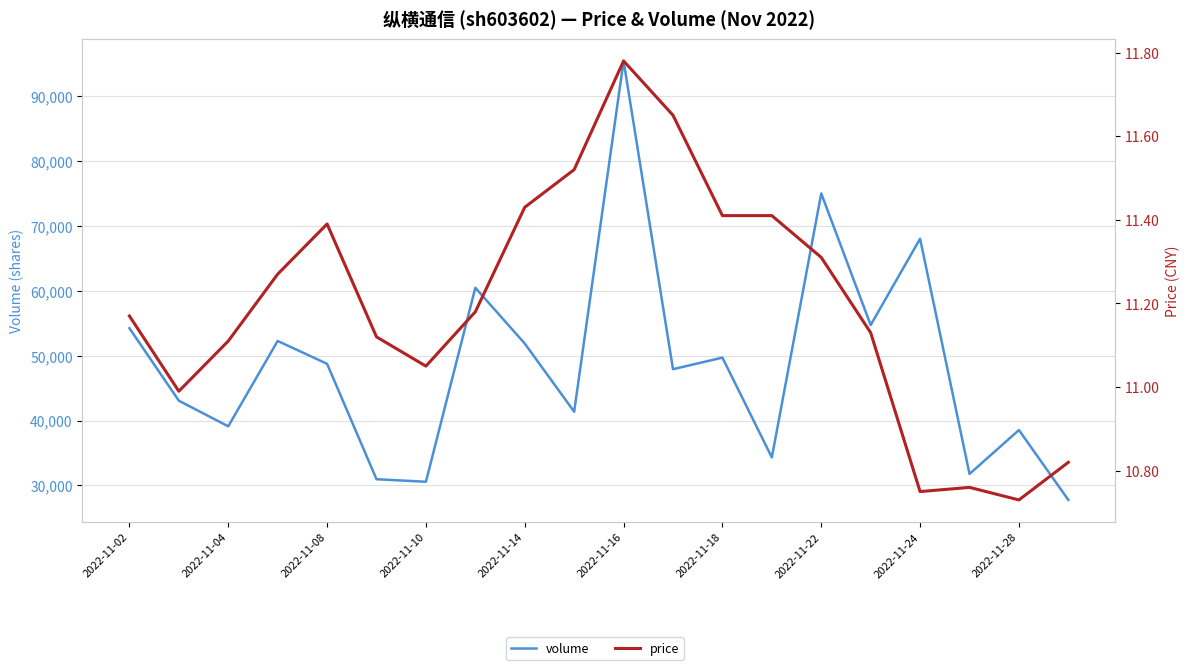

What is the difference between the highest and lowest values at 2022-11-24?

67989.2